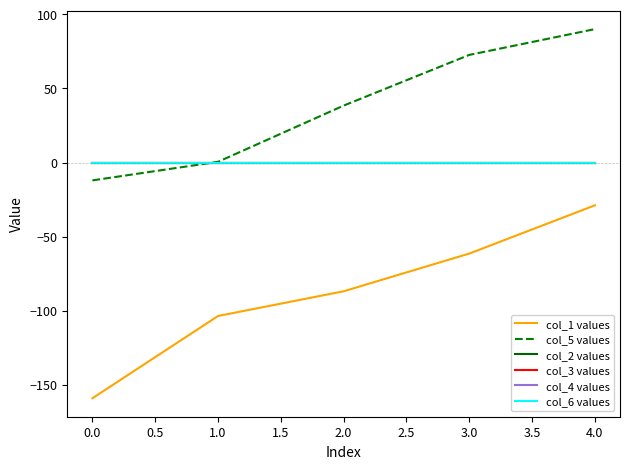

Reading left to right, extract all data points from this chart.

col_1 values: -159.1	-103.6	-86.9	-61.5	-28.9
col_5 values: -12.1	0.5	38.4	72.6	90.0
col_2 values: 0.0	0.0	0.0	0.0	0.0
col_3 values: 0.0	0.0	0.0	0.0	0.0
col_4 values: 0.0	0.0	0.0	0.0	0.0
col_6 values: 0.0	0.0	0.0	0.0	0.0